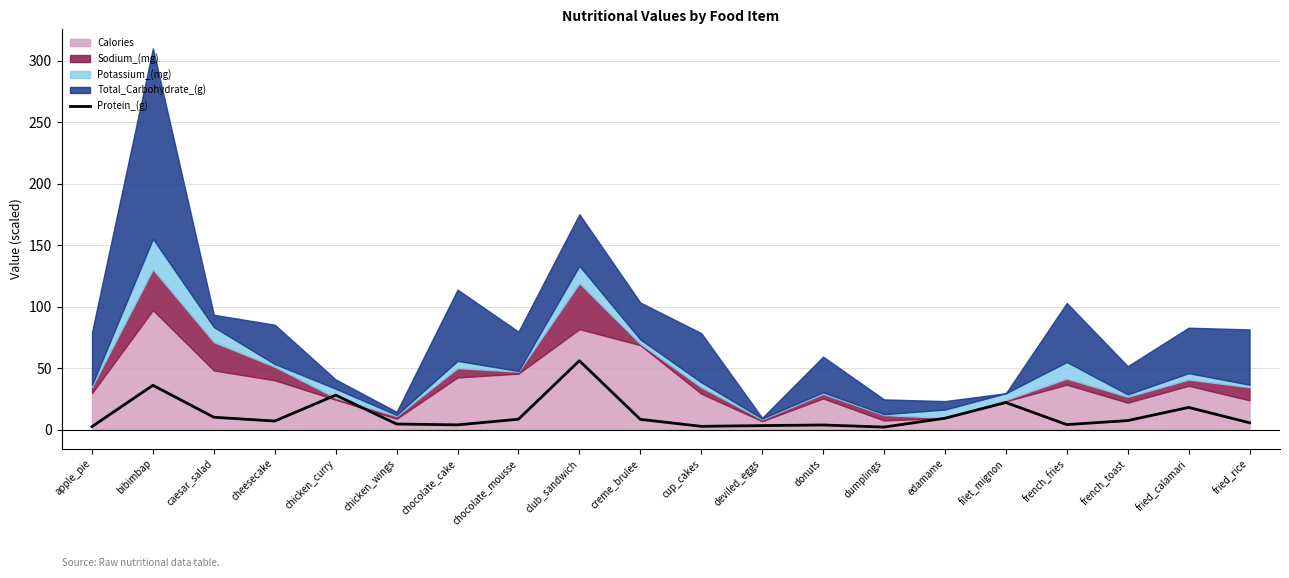

What is the maximum value for Protein_(g)?

56.0